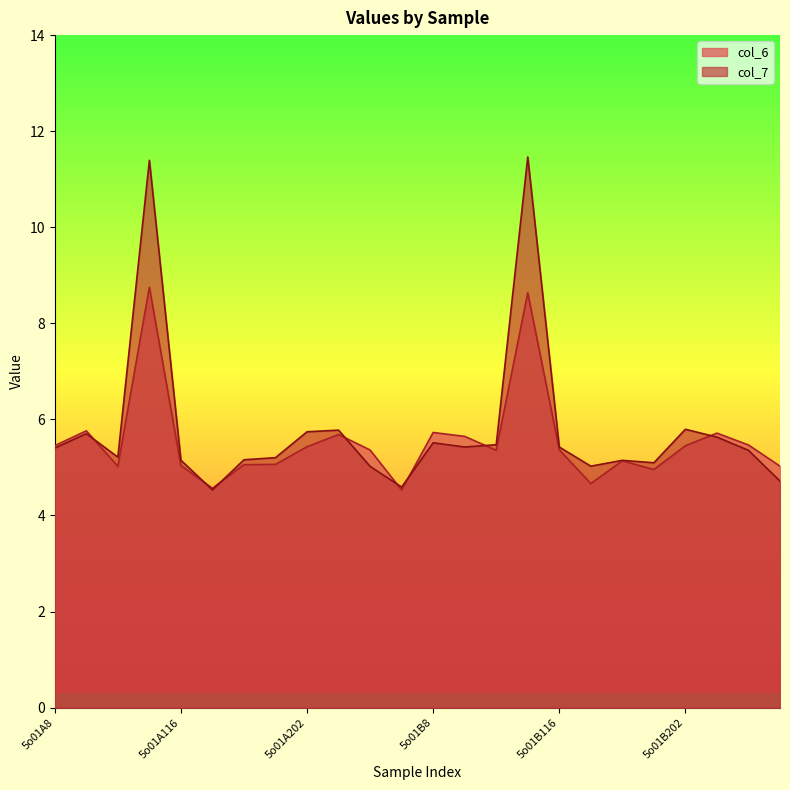

What is the label of the 22nd point from the left?

5o01B222